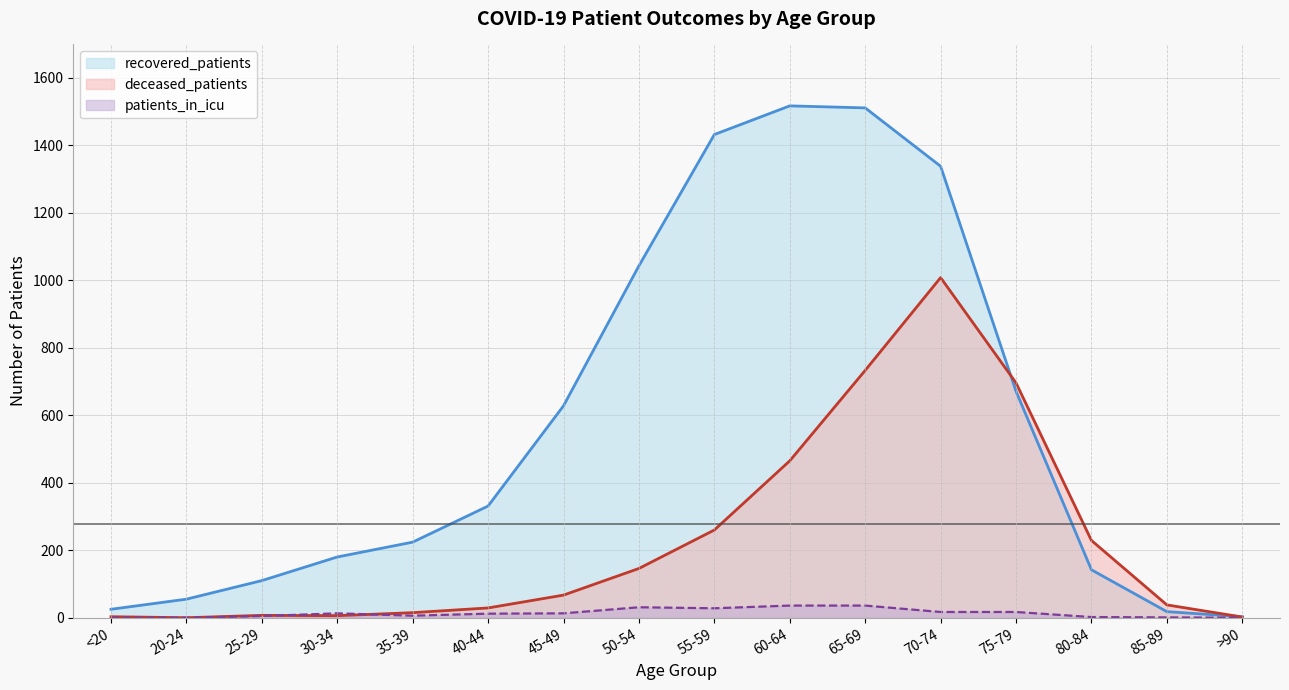

How many series are shown in this chart?

3